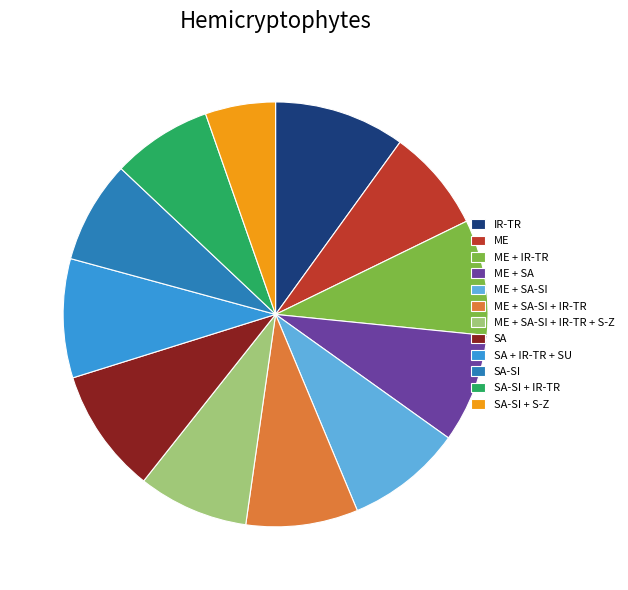

Is there any slice that represents more than half of the pie?

No